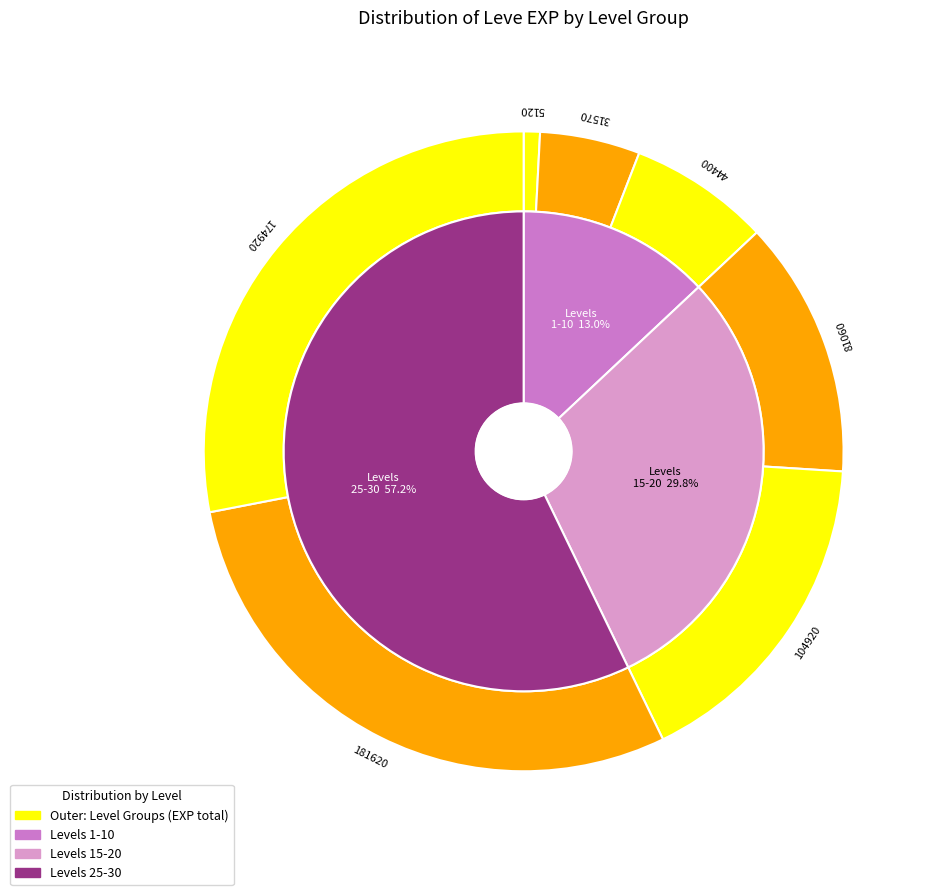

Does 1 account for over 50% of the chart?

No